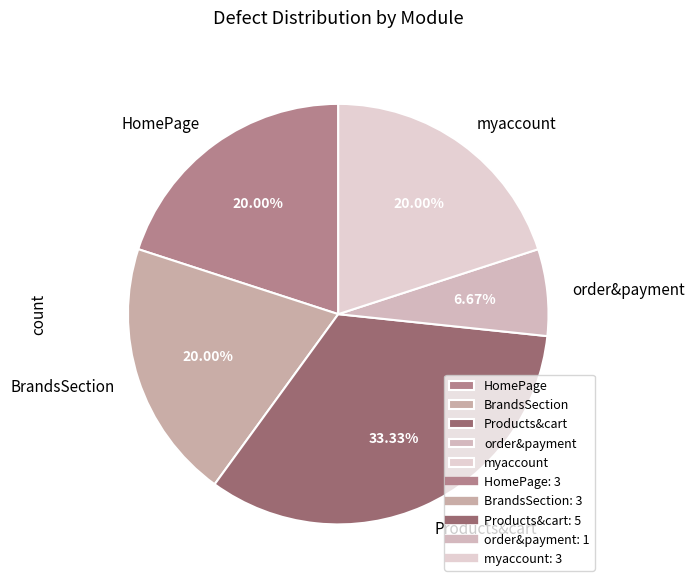

True or false: Products&cart accounts for 47% of the total.

False